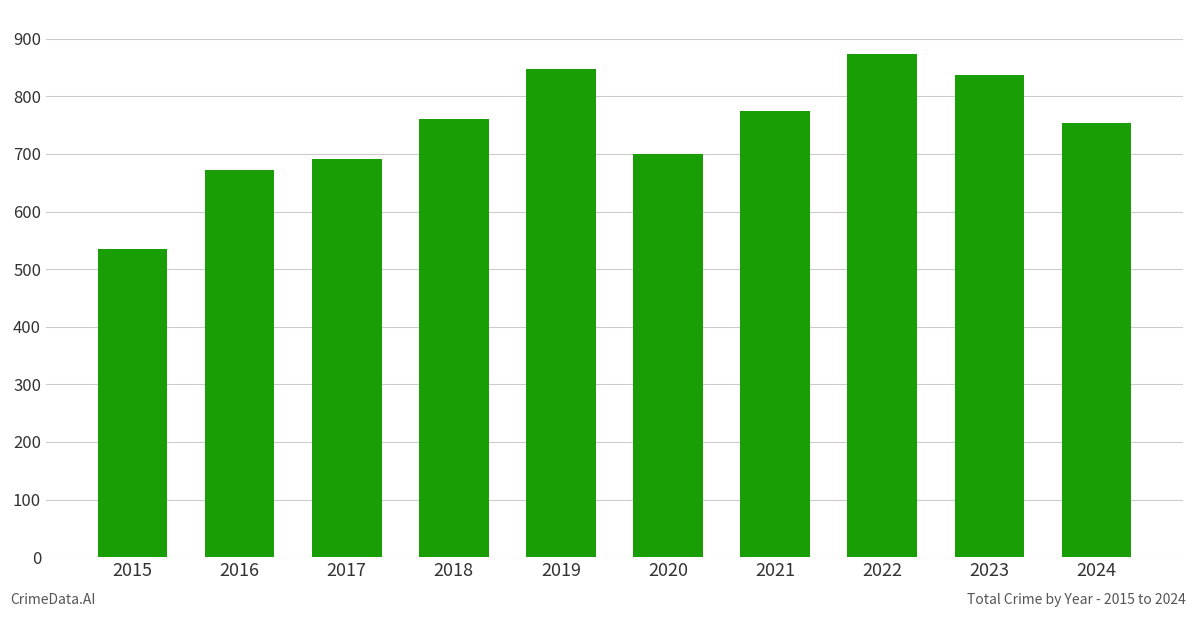

Which label corresponds to the largest value in the chart?

2022